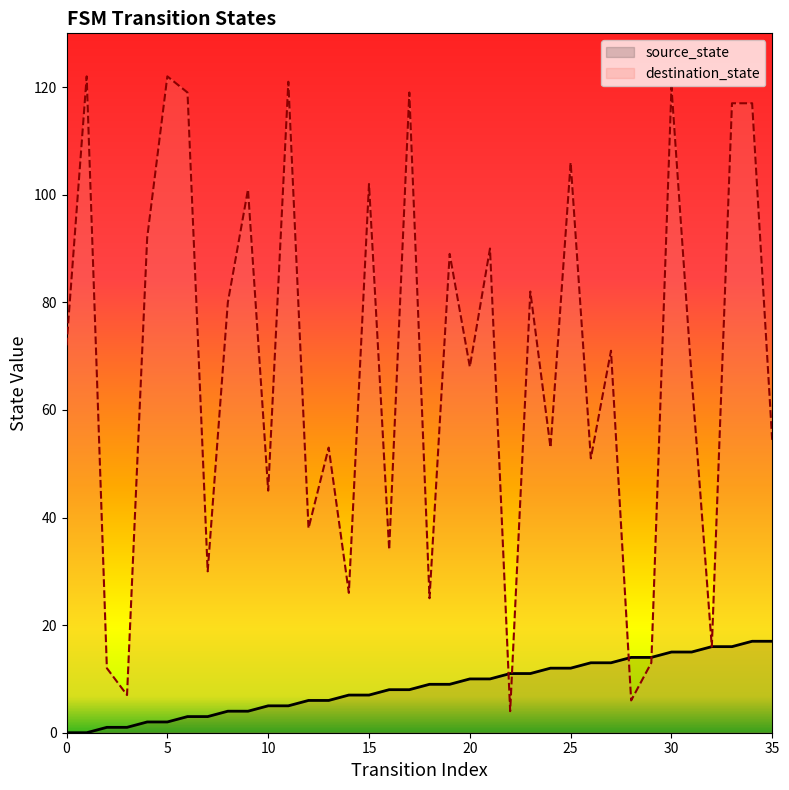

At how many categories does at least one series exceed 23?

30